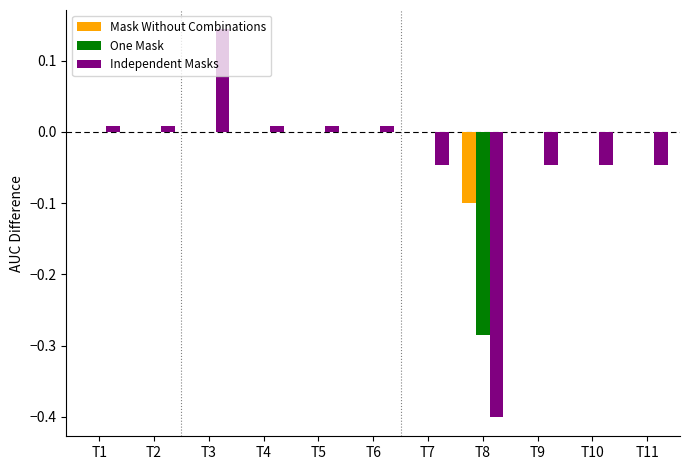

Between T4 and T10, which series saw the biggest shift?

Independent Masks